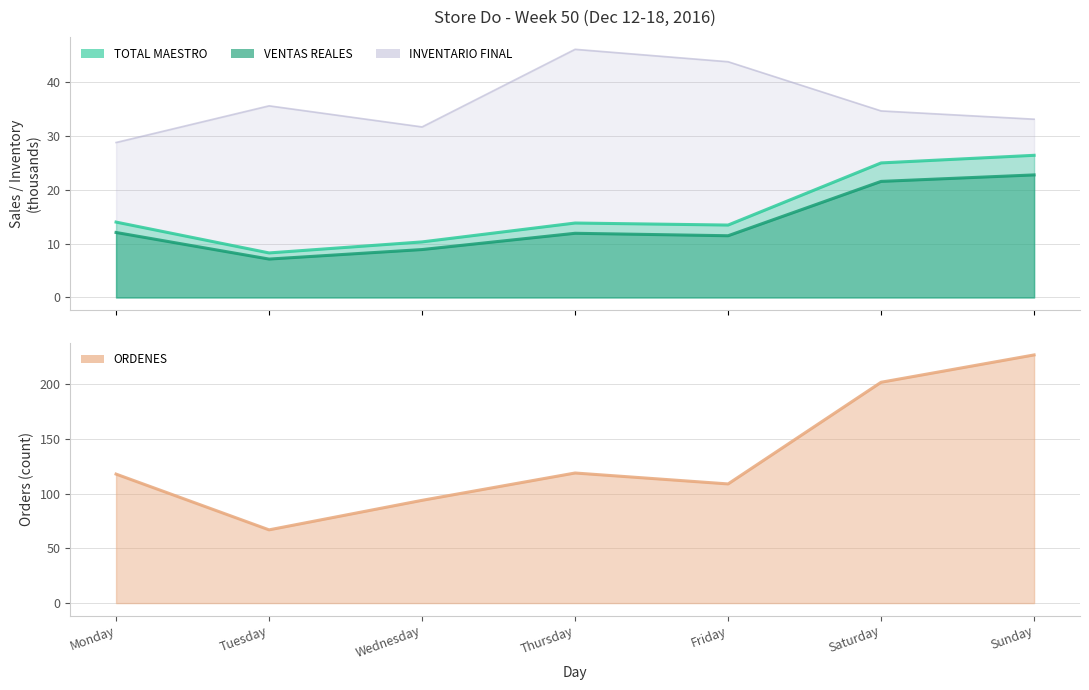

What is the maximum value shown in the chart?

227.0